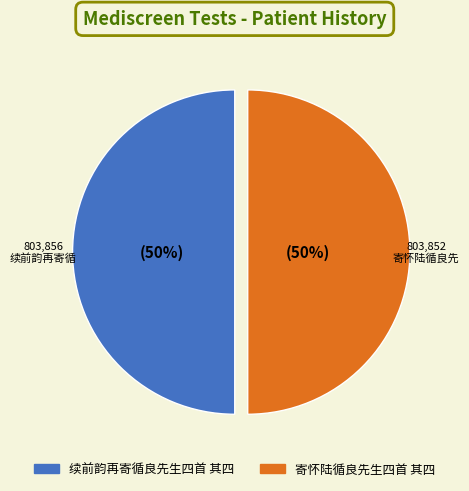

Do 续前韵再寄循良先生四首 其四 and 寄怀陆循良先生四首 其四 together represent more than half of the pie?

Yes